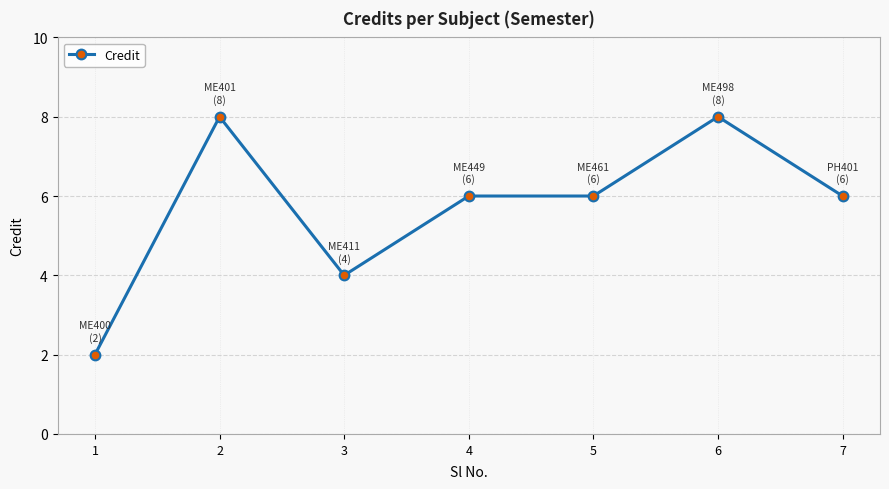

The chart shows a value of 6 at 5. True or false?

True